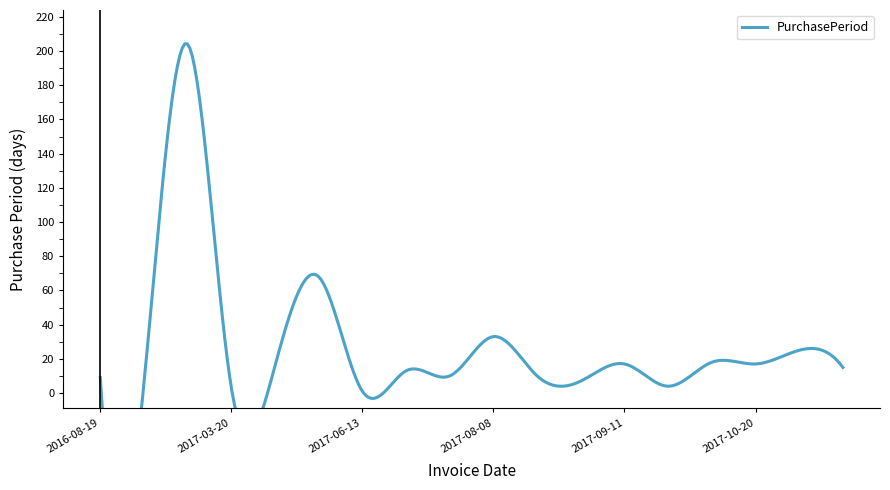

Reading right to left, what are all the values shown in this chart?

15	25	17	18	4	17	7	10	33	10	13	1	68	16	3	204	6	9